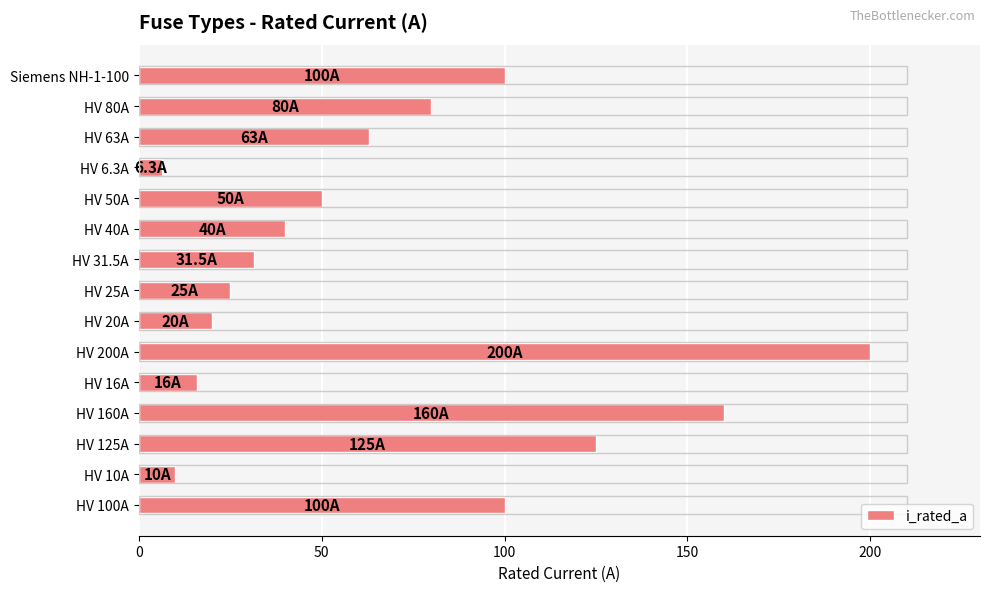

Are the bars grouped side by side (vs. stacked)?

No